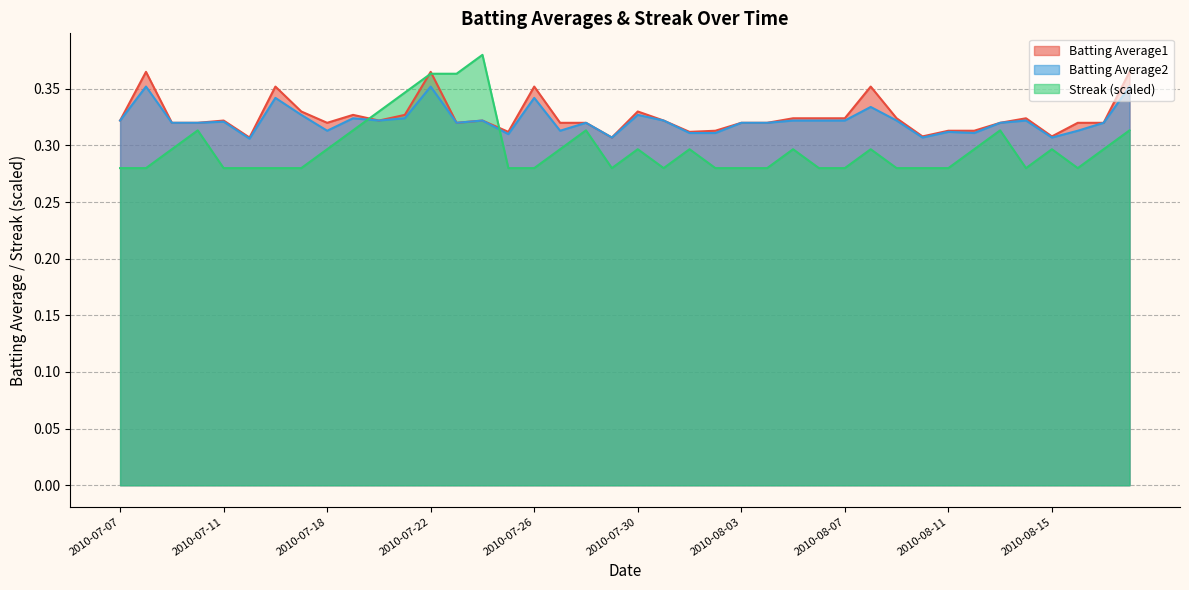

What position from the right is 2010-07-07?

40